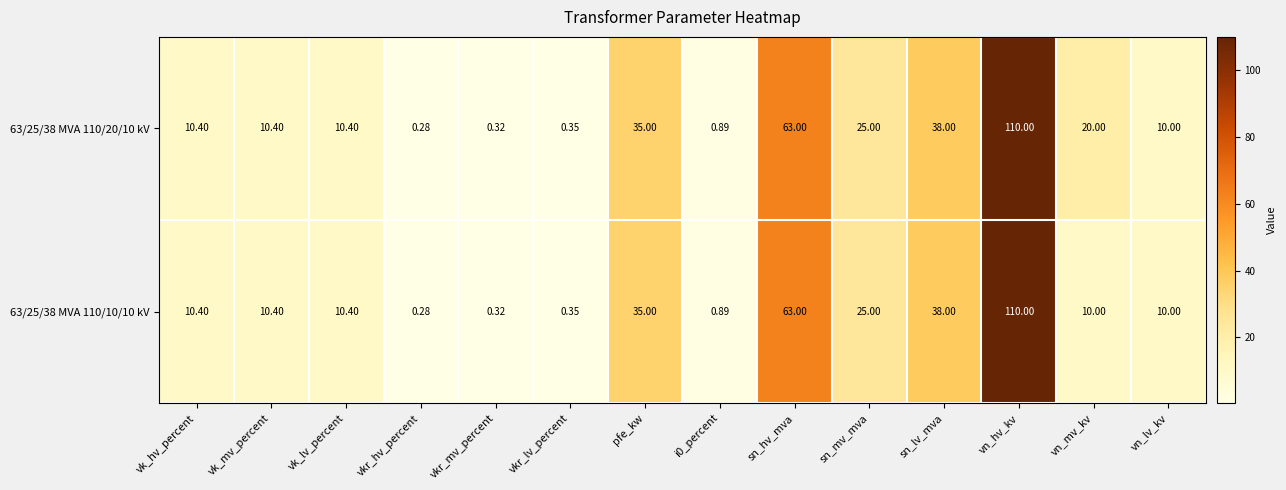

Which label corresponds to the largest value in the chart?

vn_hv_kv